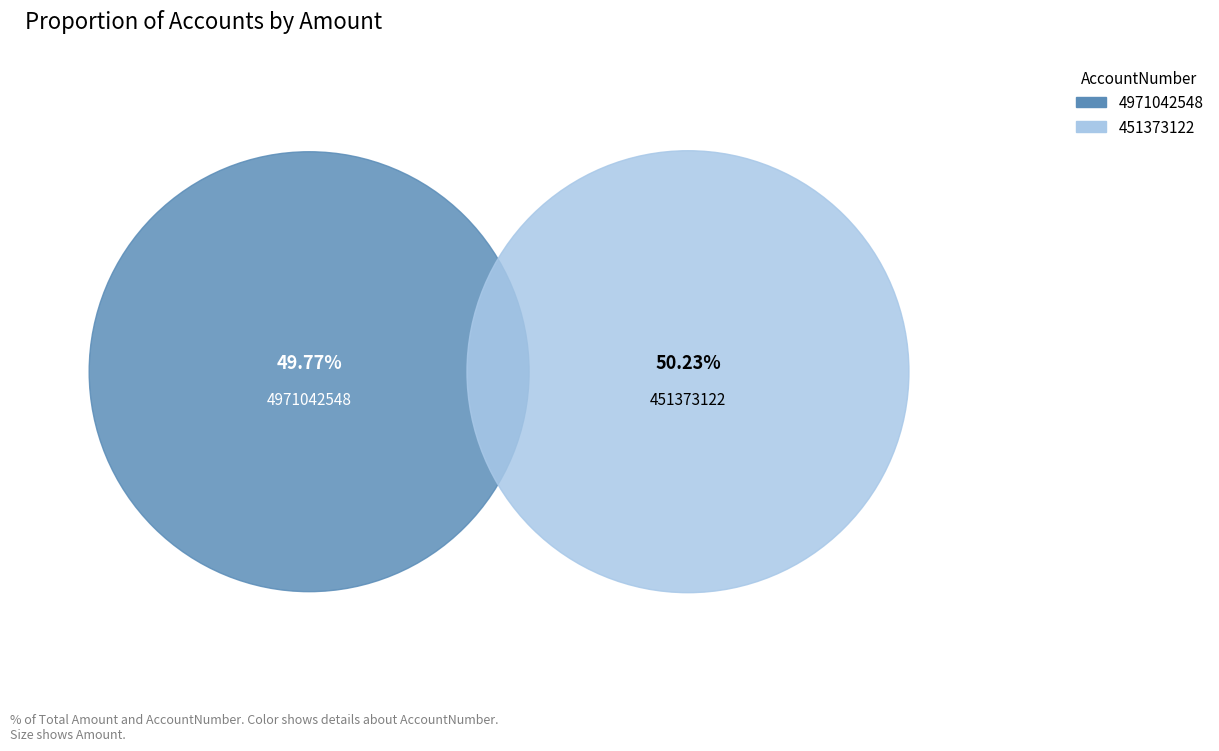

Which category accounts for the majority?

451373122